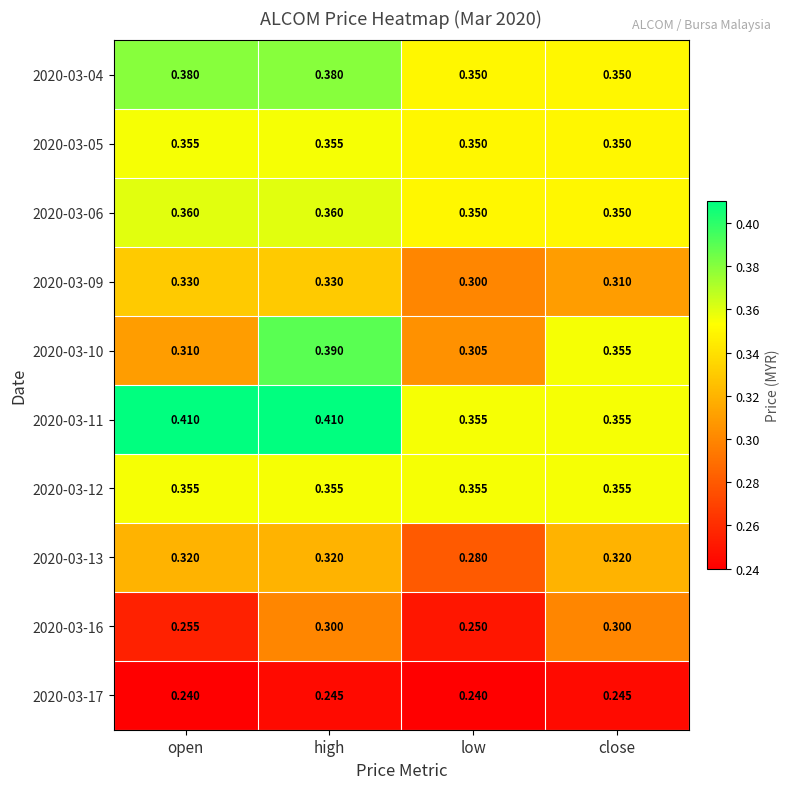

At which category is the sum across all series the highest?

high